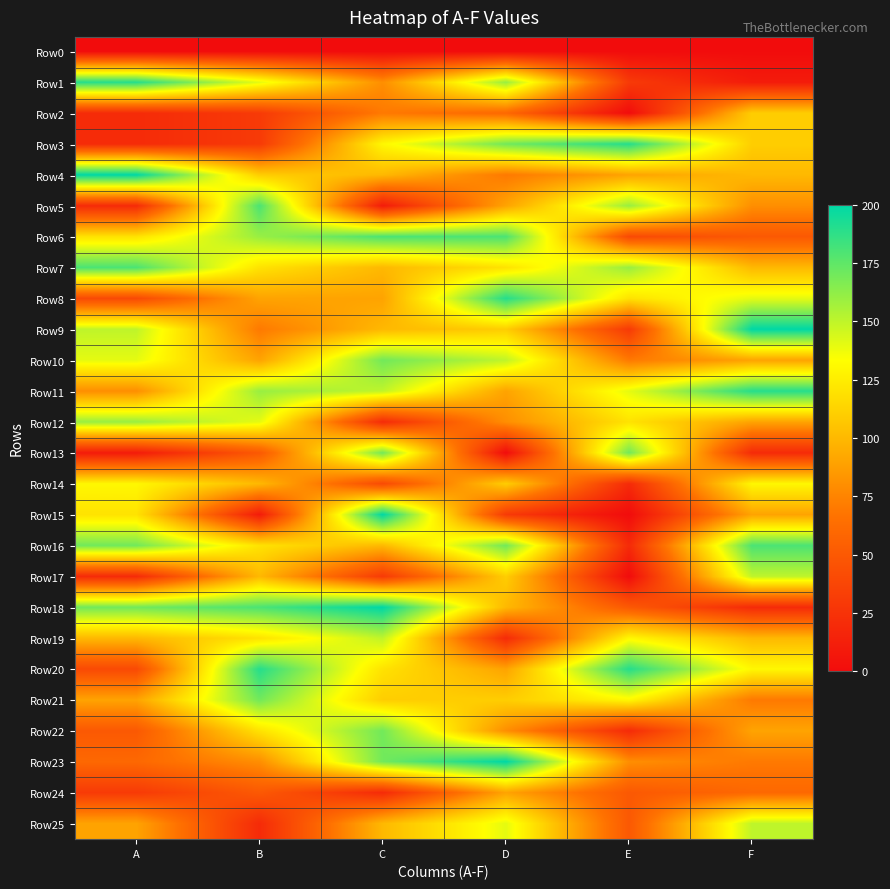

What is the spread (max minus min) of values at C?

200